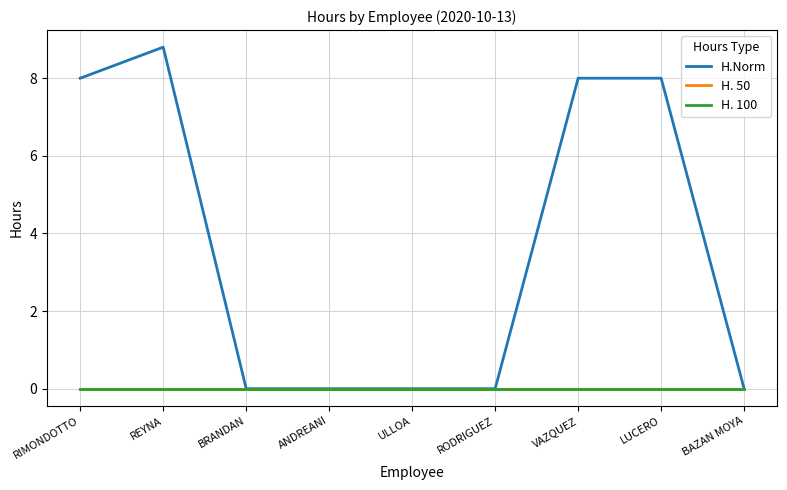

Reading right to left, list all the values displayed in this chart.

H.Norm: 0.0	8.0	8.0	0.0	0.0	0.0	0.0	8.8	8.0
H. 50: 0.0	0.0	0.0	0.0	0.0	0.0	0.0	0.0	0.0
H. 100: 0.0	0.0	0.0	0.0	0.0	0.0	0.0	0.0	0.0